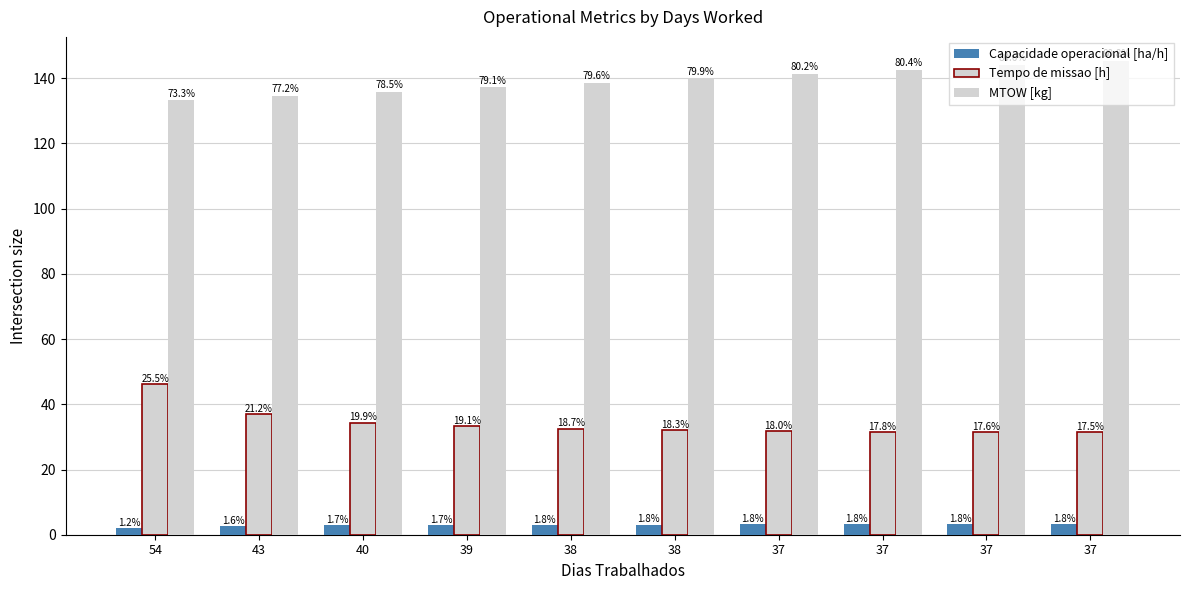

Does the chart contain any negative values?

No